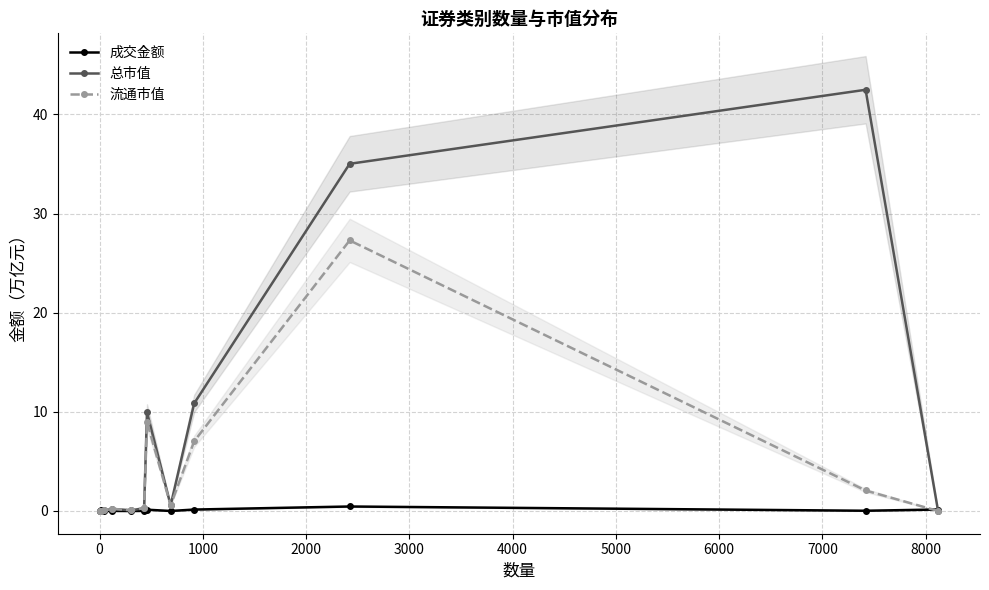

True or false: 成交金额 has more than 1 points higher than both neighbors.

True